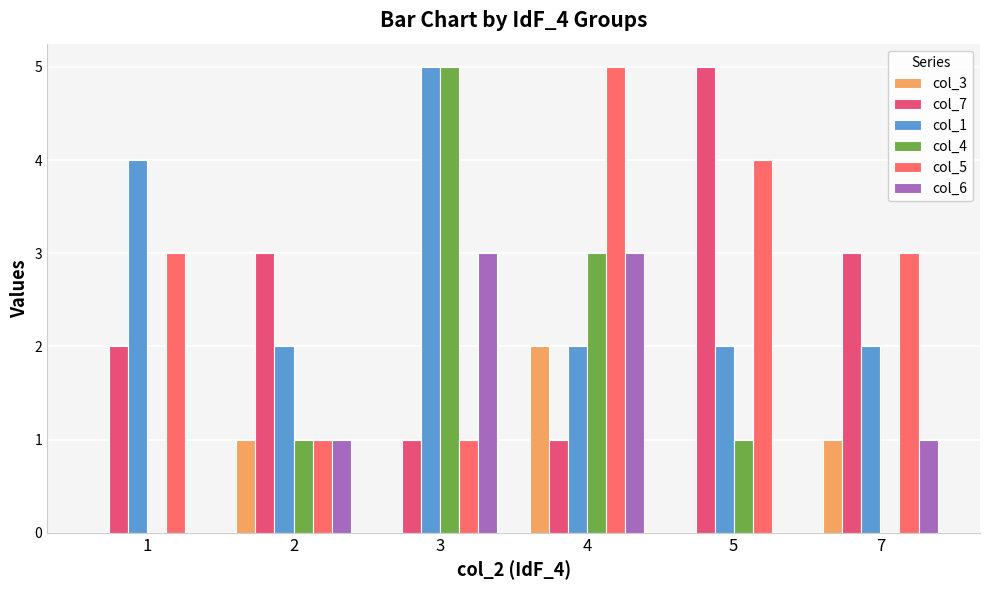

What is the maximum value shown in the chart?

5